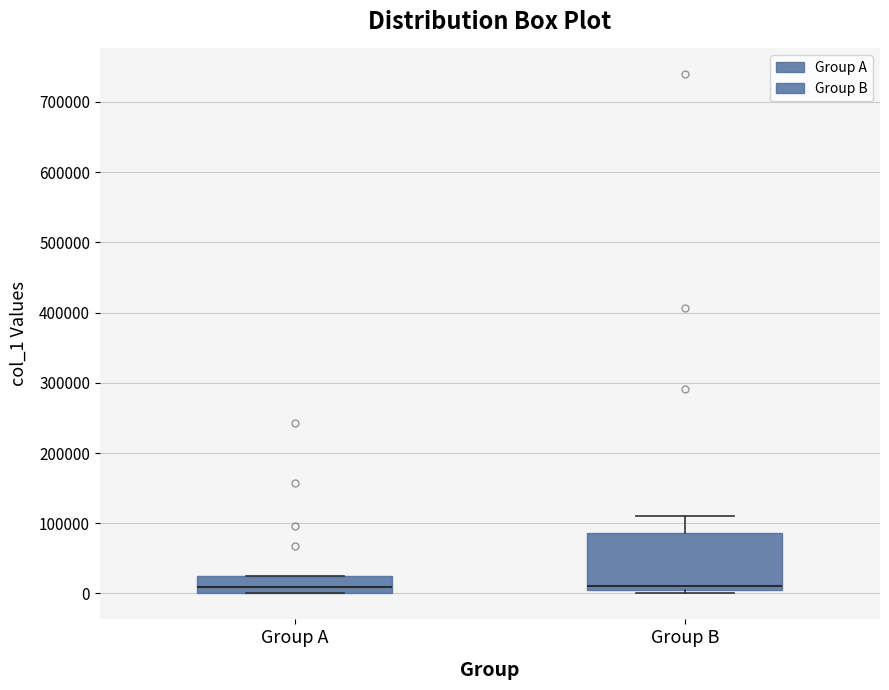

Where is the lower edge of the box for Group B on the y-axis? The values are not printed on the chart, so give them approximately, as read against the axis.

0